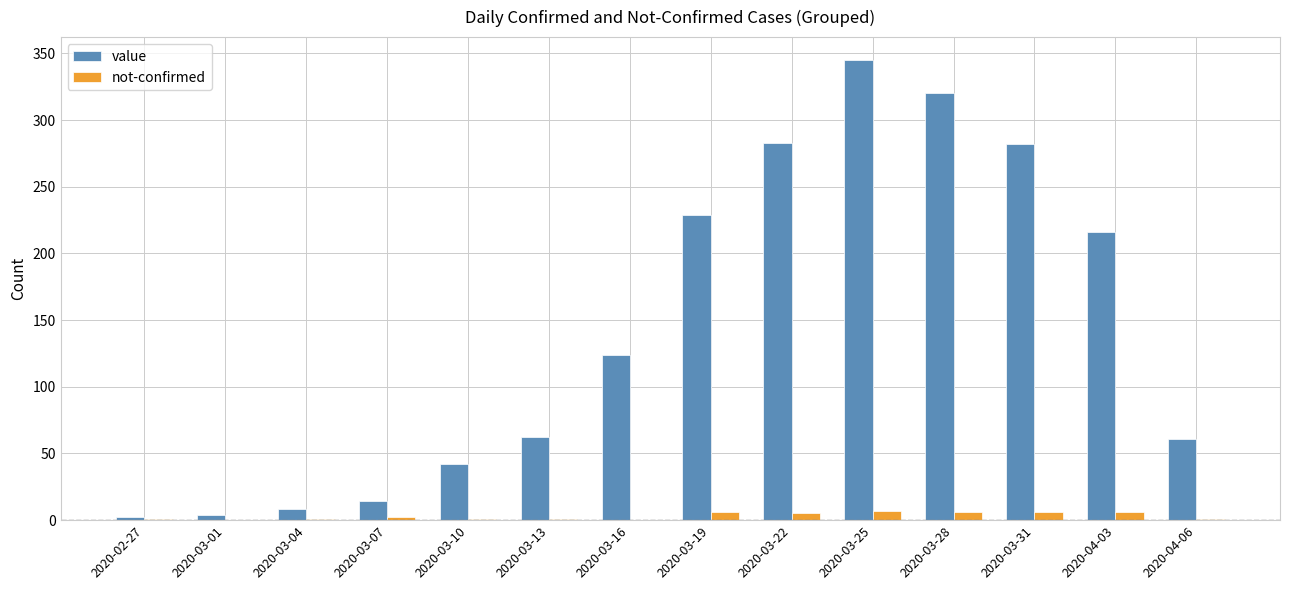

Which series has the largest total across all categories?

value